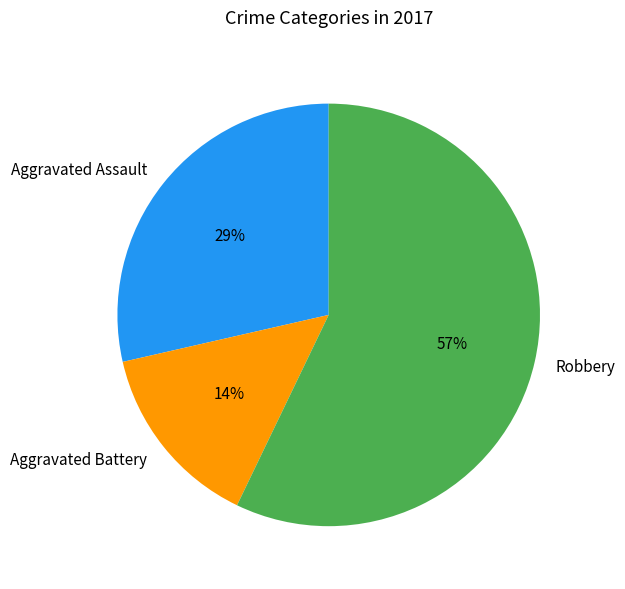

How many segments does this pie chart have?

3